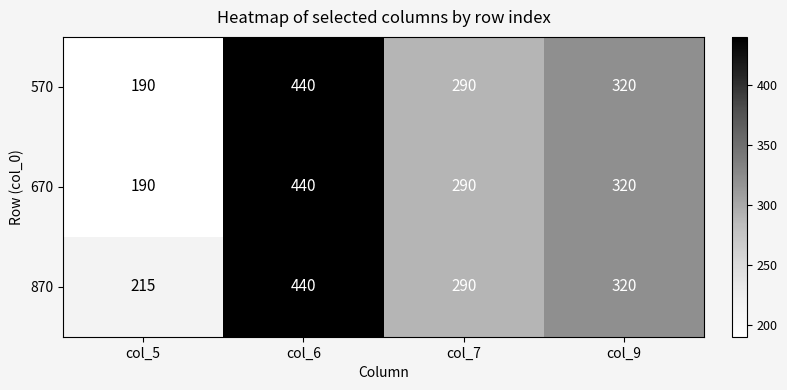

How many data points does each series have?

4